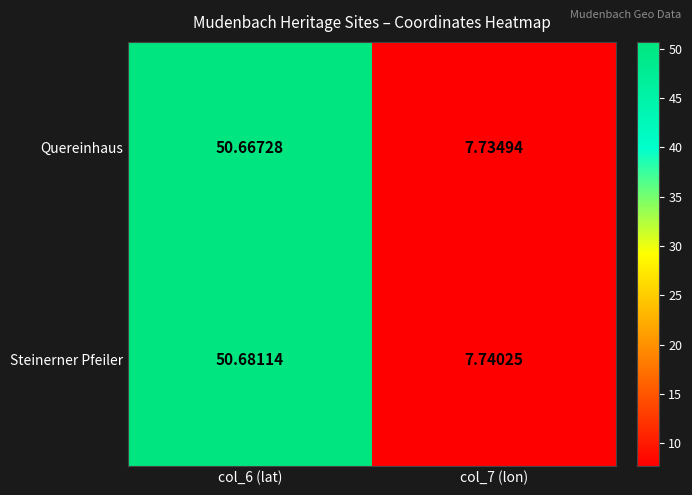

Between col_6 (lat) and col_7 (lon), which series saw the biggest shift?

Steinerner Pfeiler